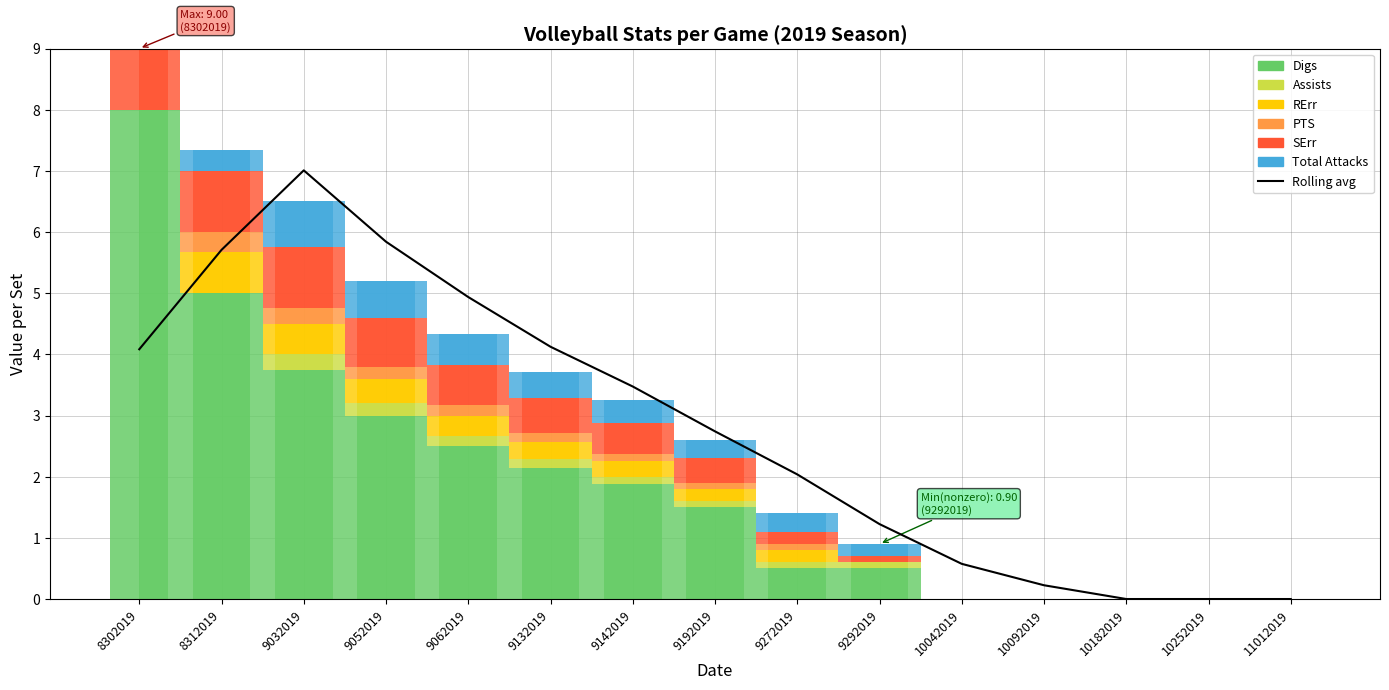

Which label corresponds to the smallest value in the chart?

10182019